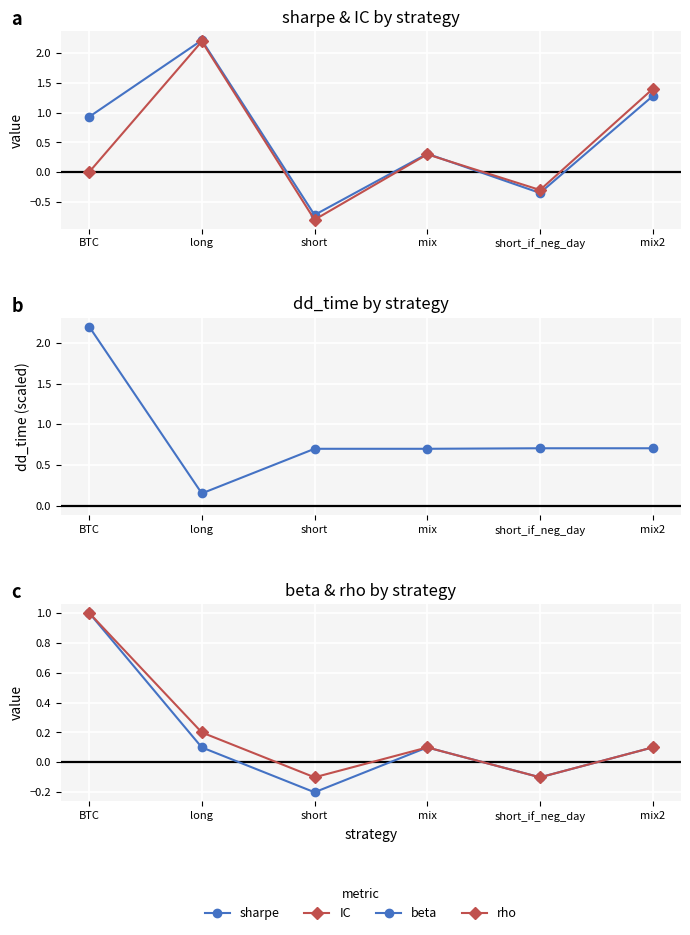

What is the difference between the rho values at short and mix?

0.2